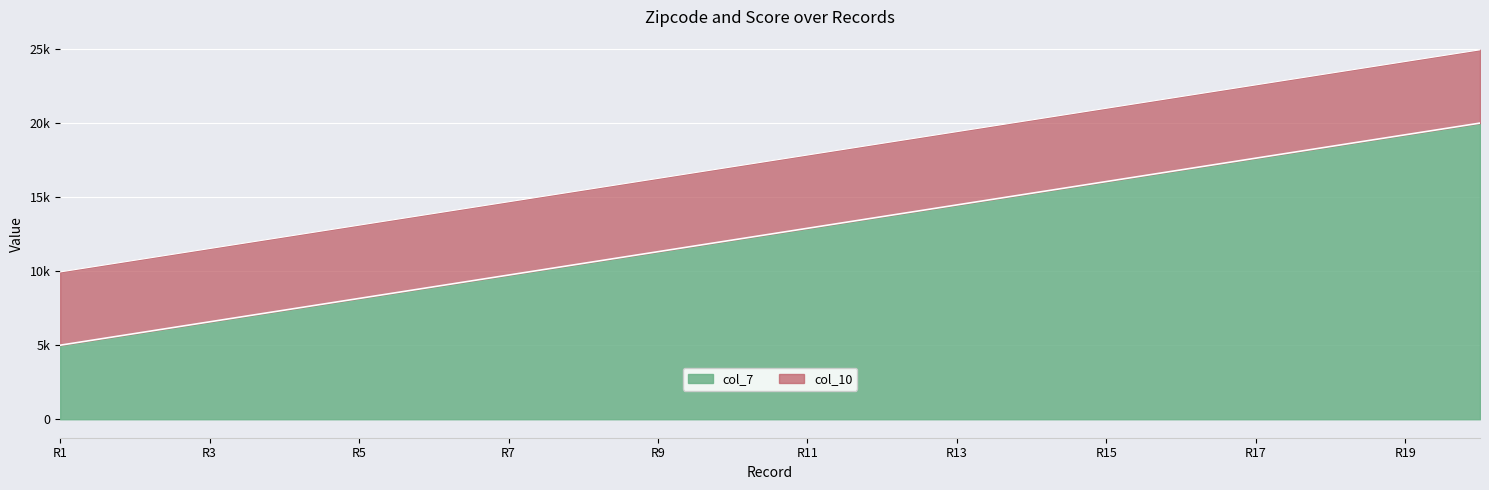

True or false: the data shows 13670.9 at R5.

False